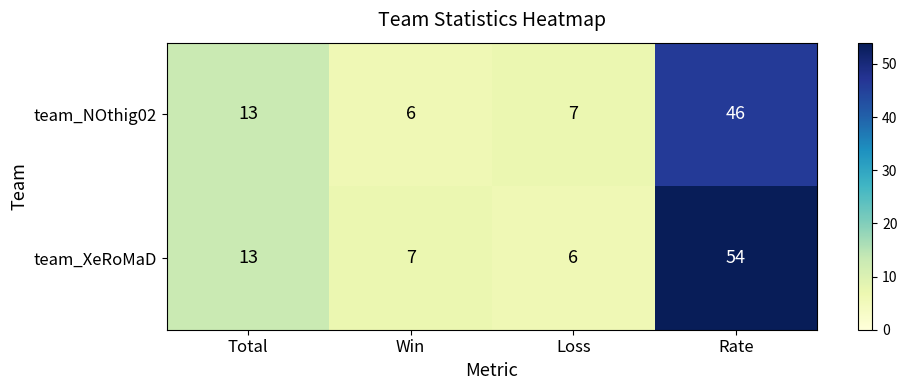

Reading right to left, extract all data points from this chart.

team_NOthig02: 46	7	6	13
team_XeRoMaD: 54	6	7	13